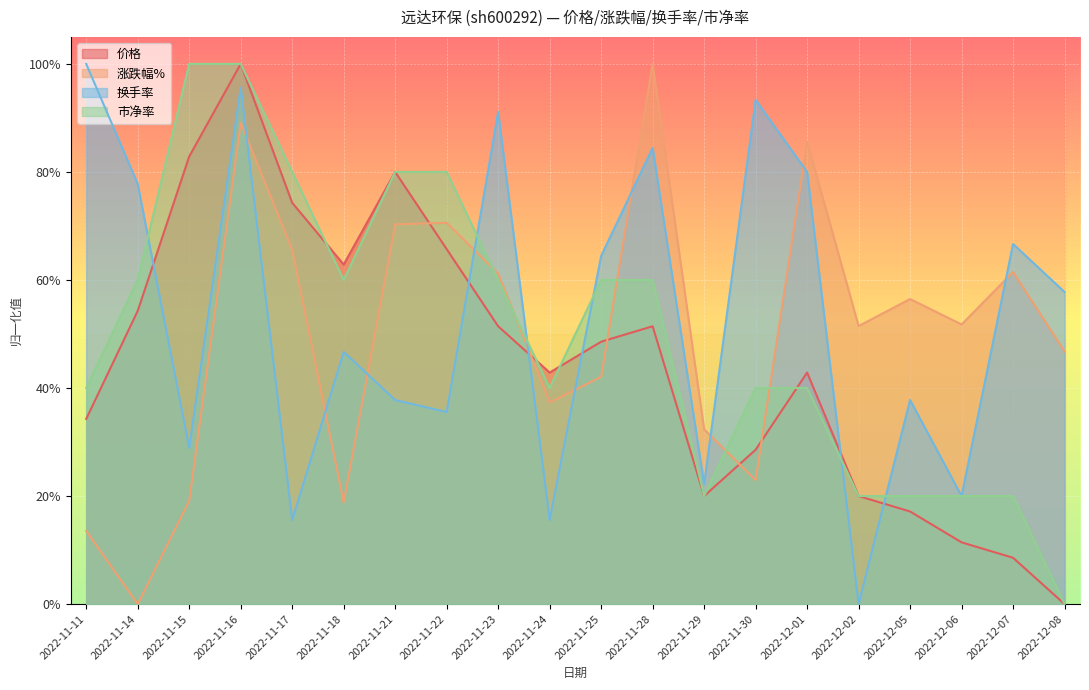

In 价格, how many points are lower than both neighbors (excluding endpoints)?

3